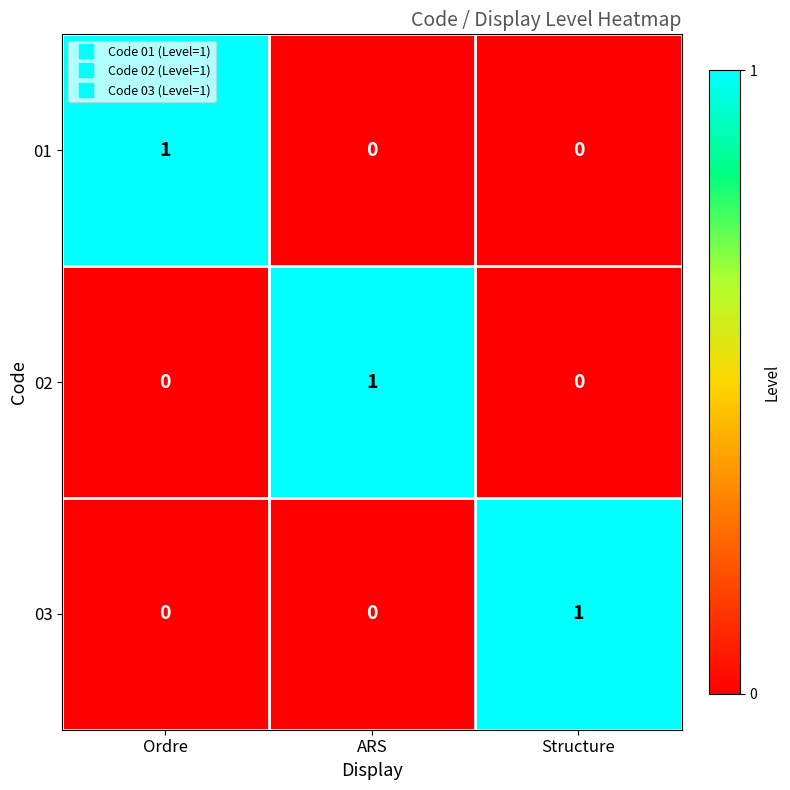

What is the spread (max minus min) of values at Structure?

1